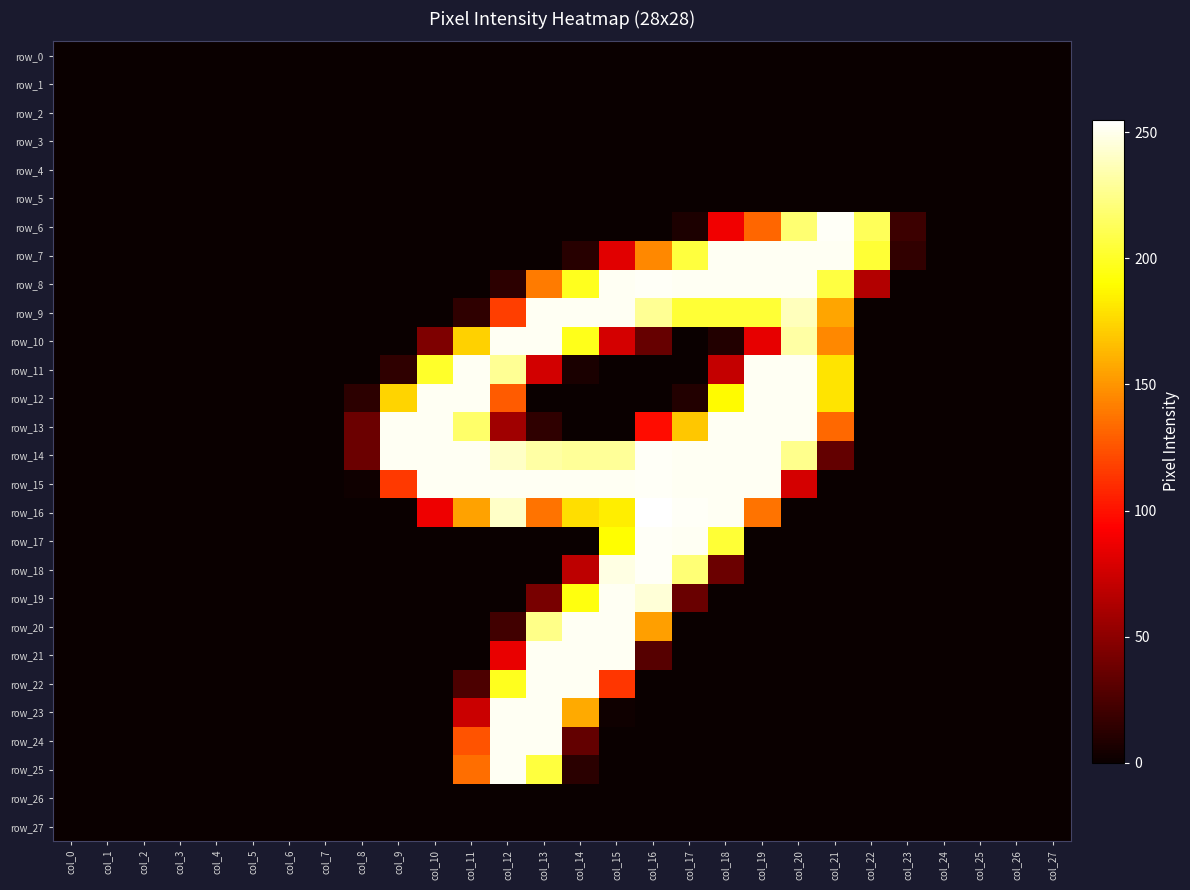

What is the total value across all series at col_21?

1540